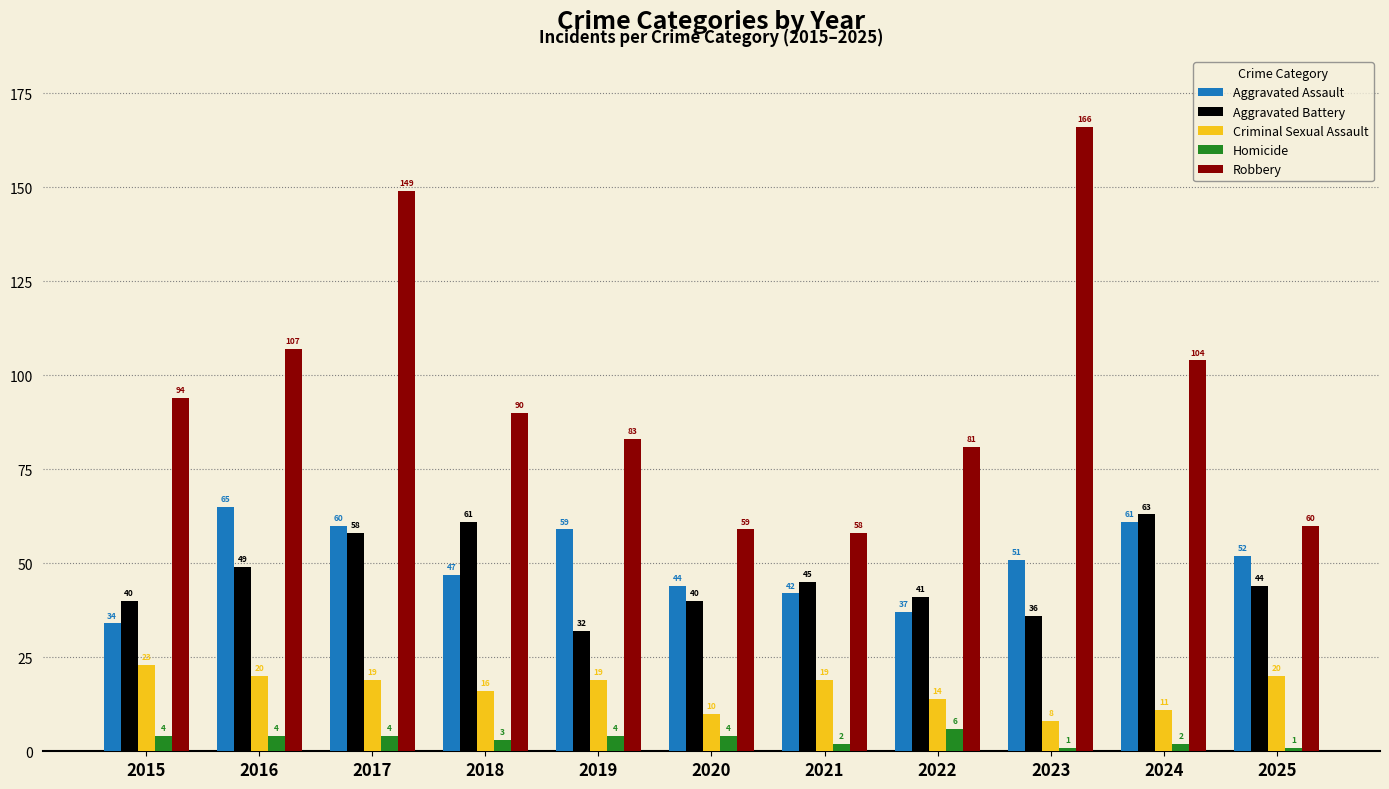

Reading left to right, list all the values displayed in this chart.

Aggravated Assault: 34	65	60	47	59	44	42	37	51	61	52
Aggravated Battery: 40	49	58	61	32	40	45	41	36	63	44
Criminal Sexual Assault: 23	20	19	16	19	10	19	14	8	11	20
Homicide: 4	4	4	3	4	4	2	6	1	2	1
Robbery: 94	107	149	90	83	59	58	81	166	104	60